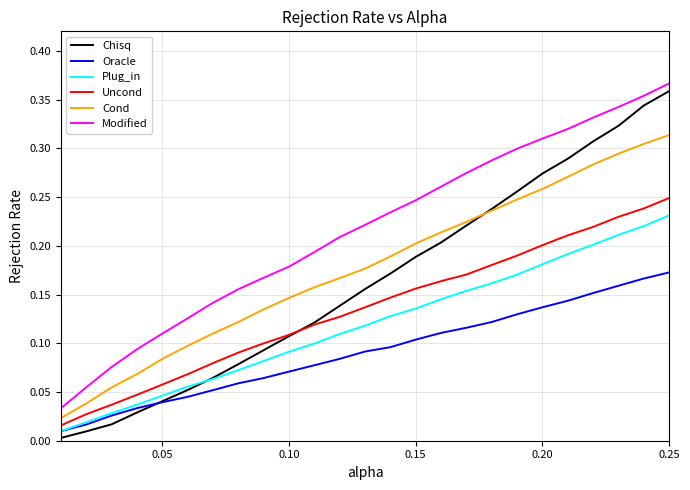

At how many categories does at least one series exceed 0?

25